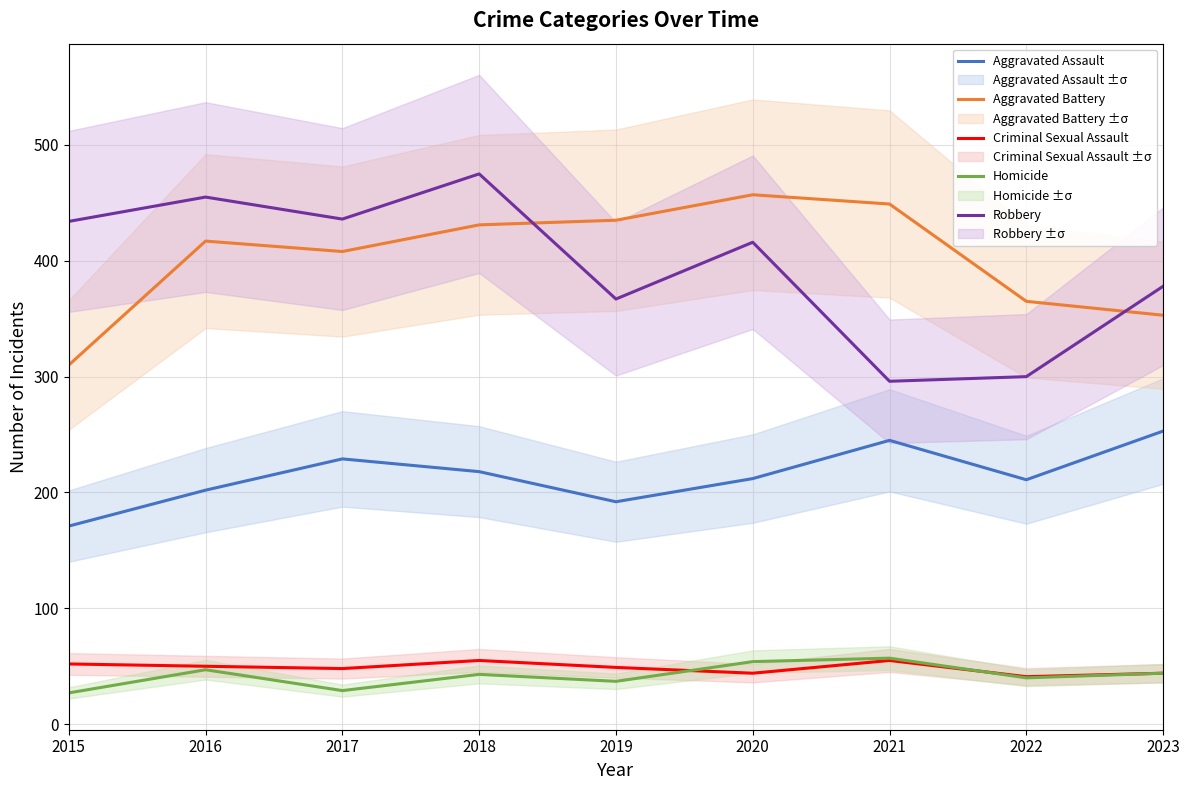

What is the minimum value shown in the chart?

27